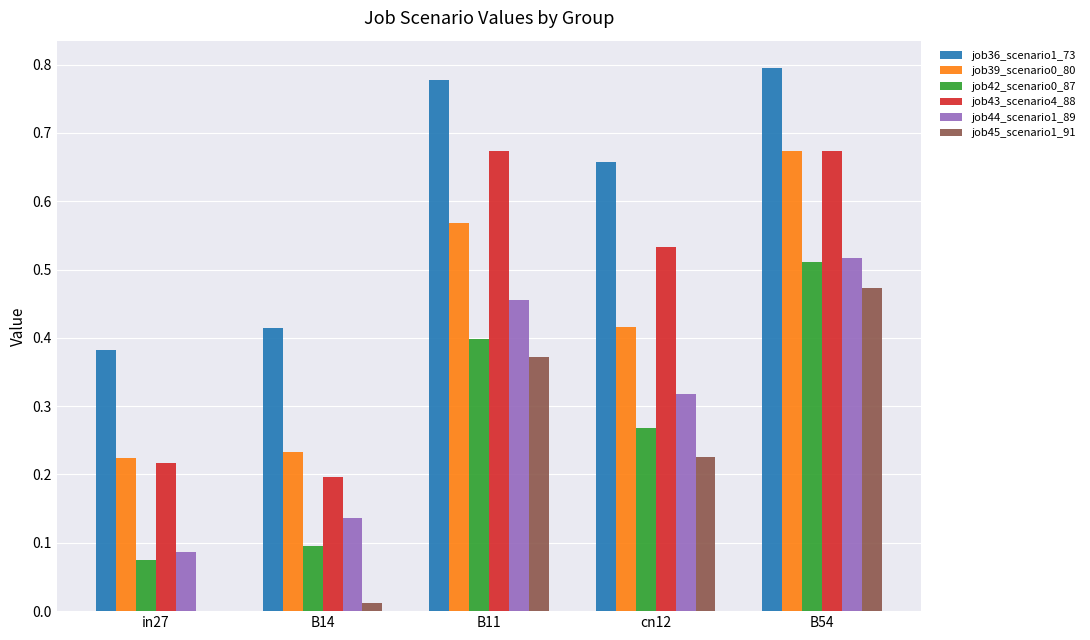

Is the value of job36_scenario1_73 at B11 greater than the value of job39_scenario0_80 at B14?

Yes